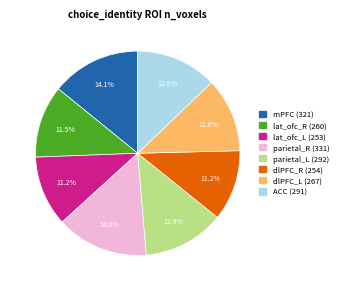

Is dlPFC_R the majority of the pie?

No